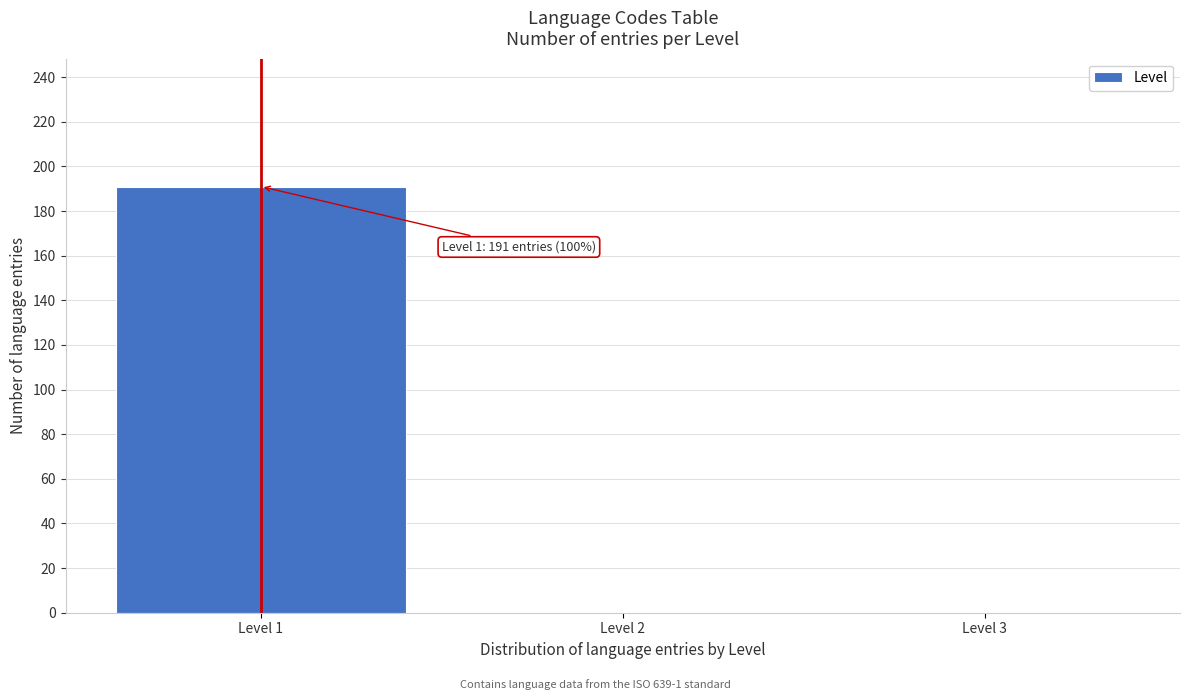

Which range on the x-axis has the tallest bar?

0.5 to 1.5